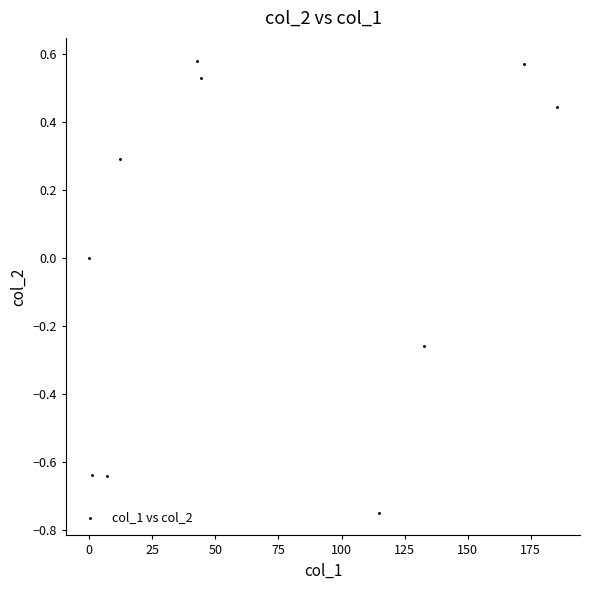

What is the range of Y values (max minus min)?

1.3